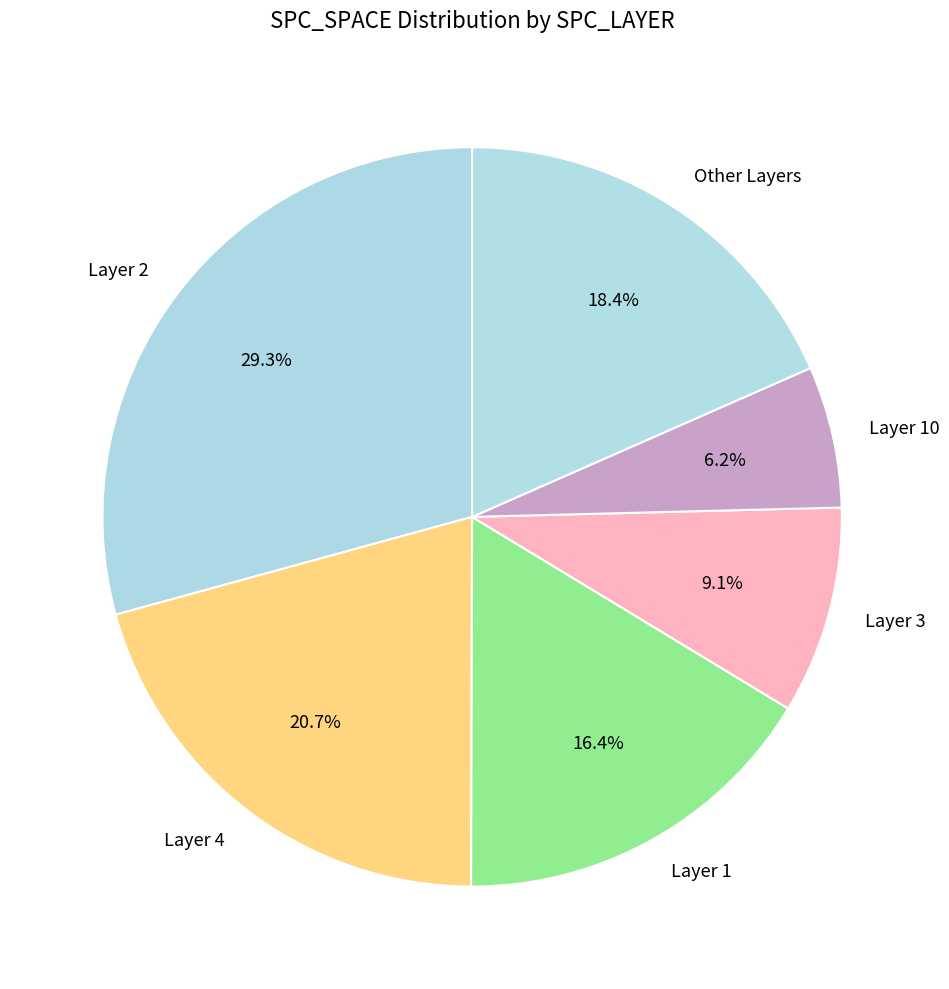

Rank the categories by value from highest to lowest.

Layer 2, Layer 4, Other Layers, Layer 1, Layer 3, Layer 10